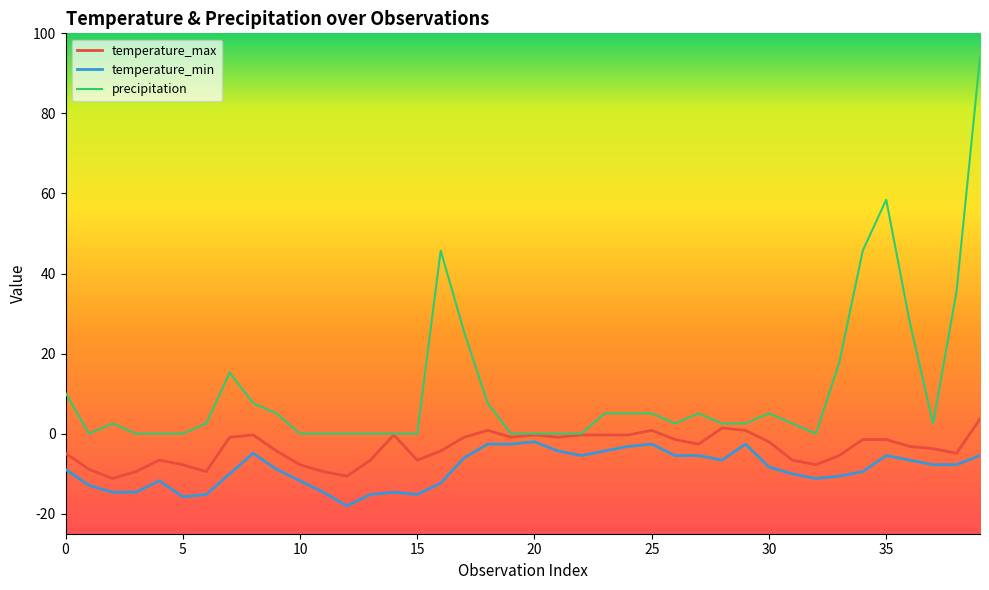

What is the average value of the precipitation series?

11.0